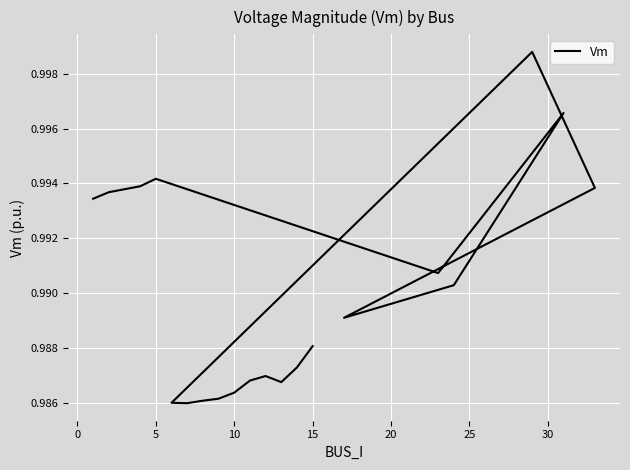

What value does the data have at 5?

1.0